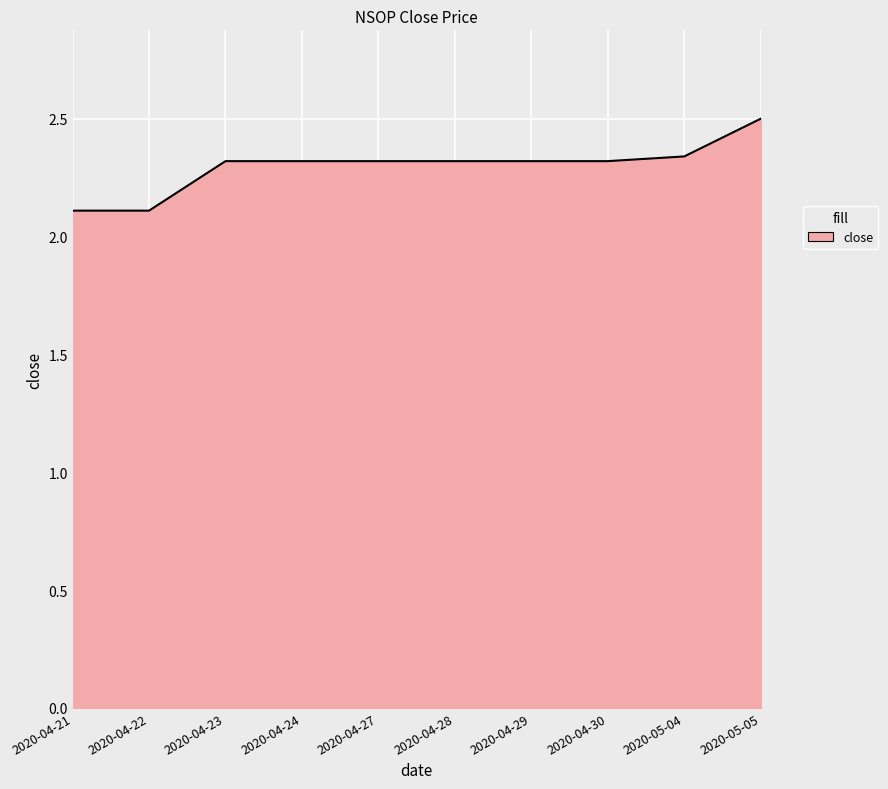

The value at 2020-04-30 is 2.3. True or false?

True